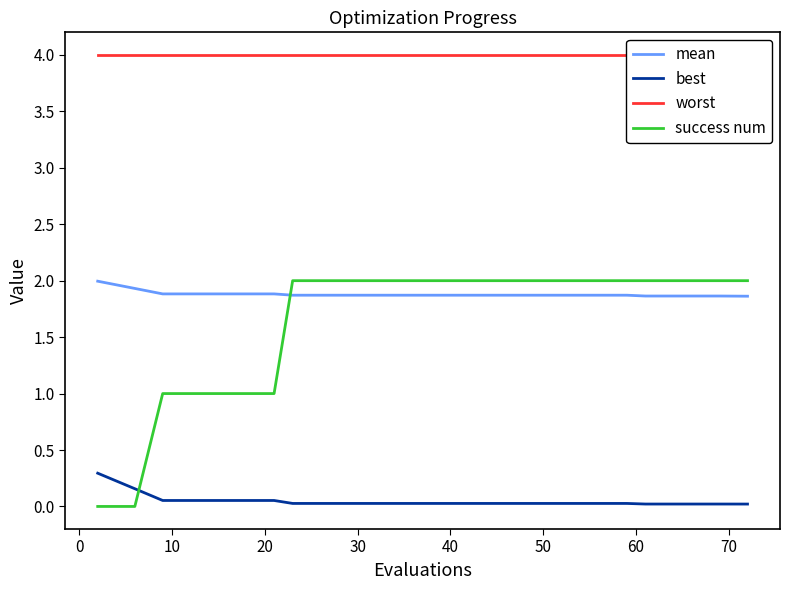

What is the highest value of the best series?

0.3